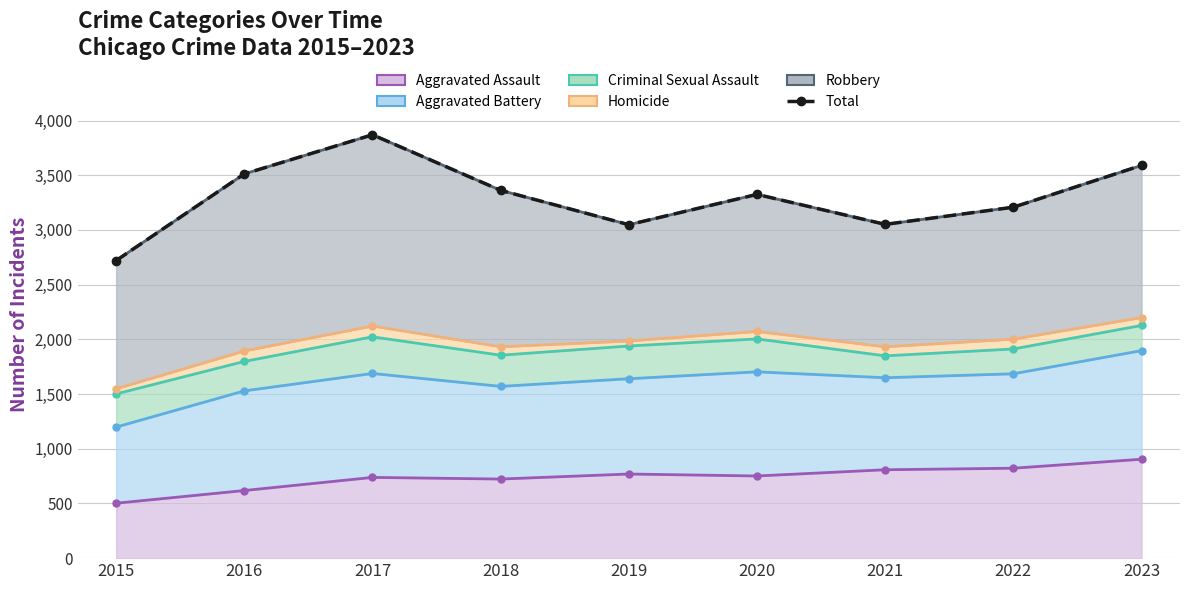

Reading left to right, extract all data points from this chart.

2720	3512	3870	3362	3048	3325	3051	3208	3590